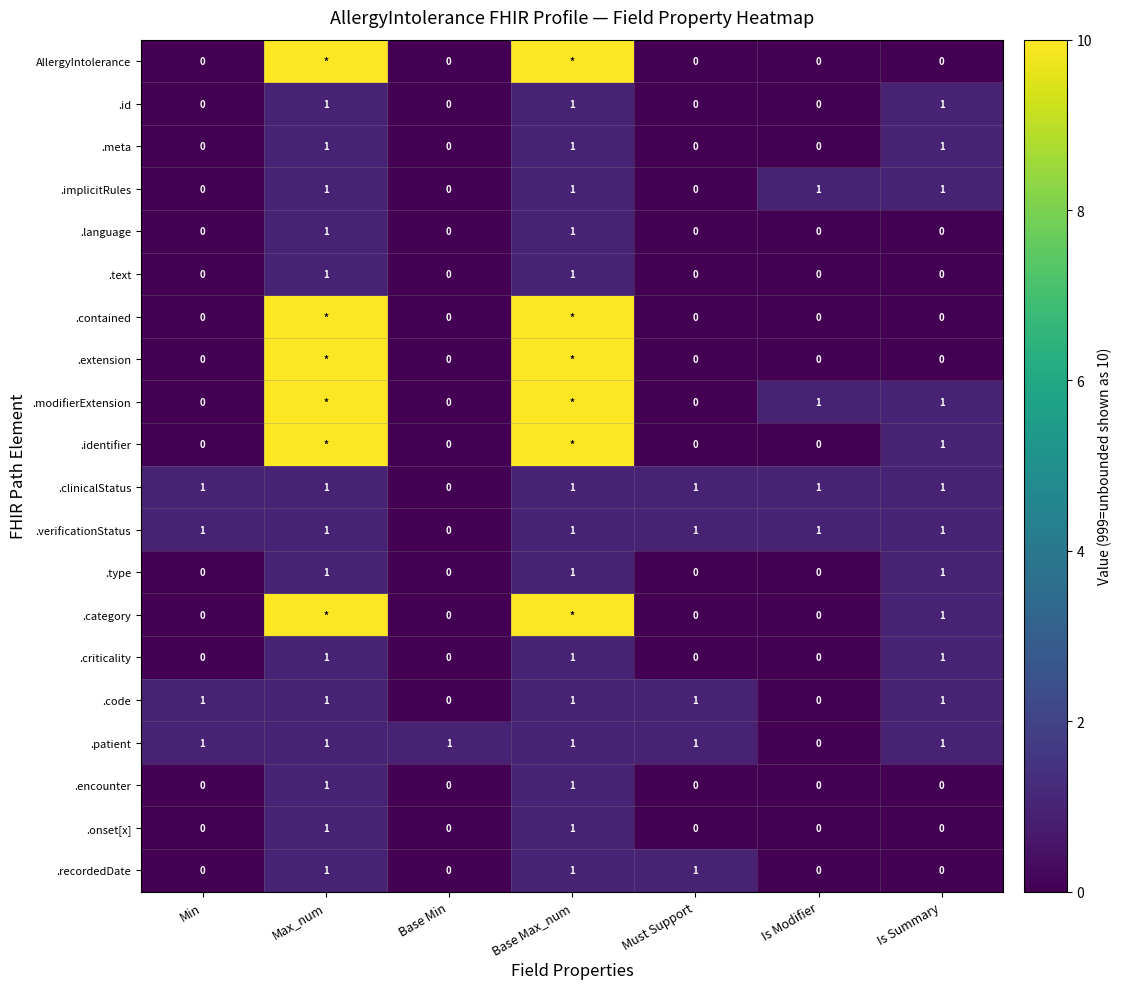

At which category is the sum across all series the highest?

Max_num